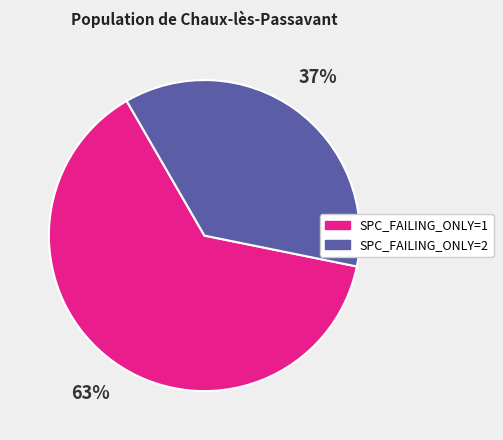

Does any single category account for the majority?

Yes